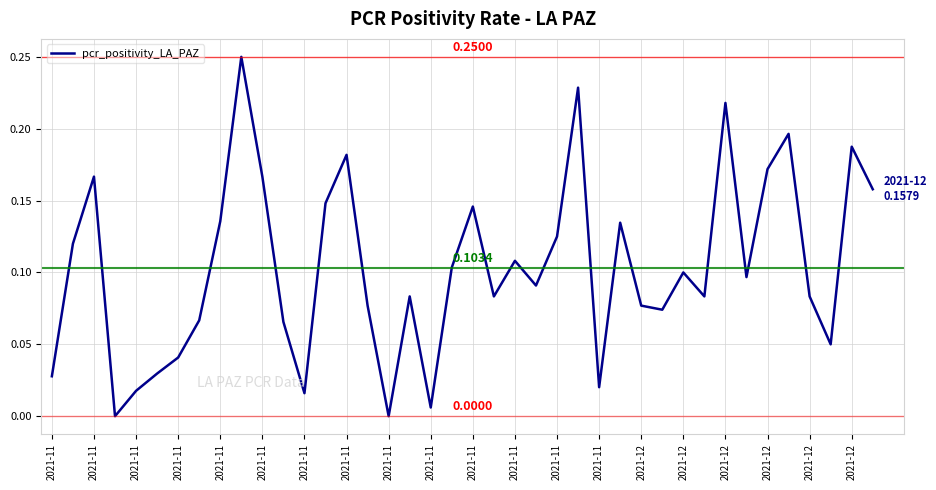

At which category does the chart reach its peak across all series?

2021-11